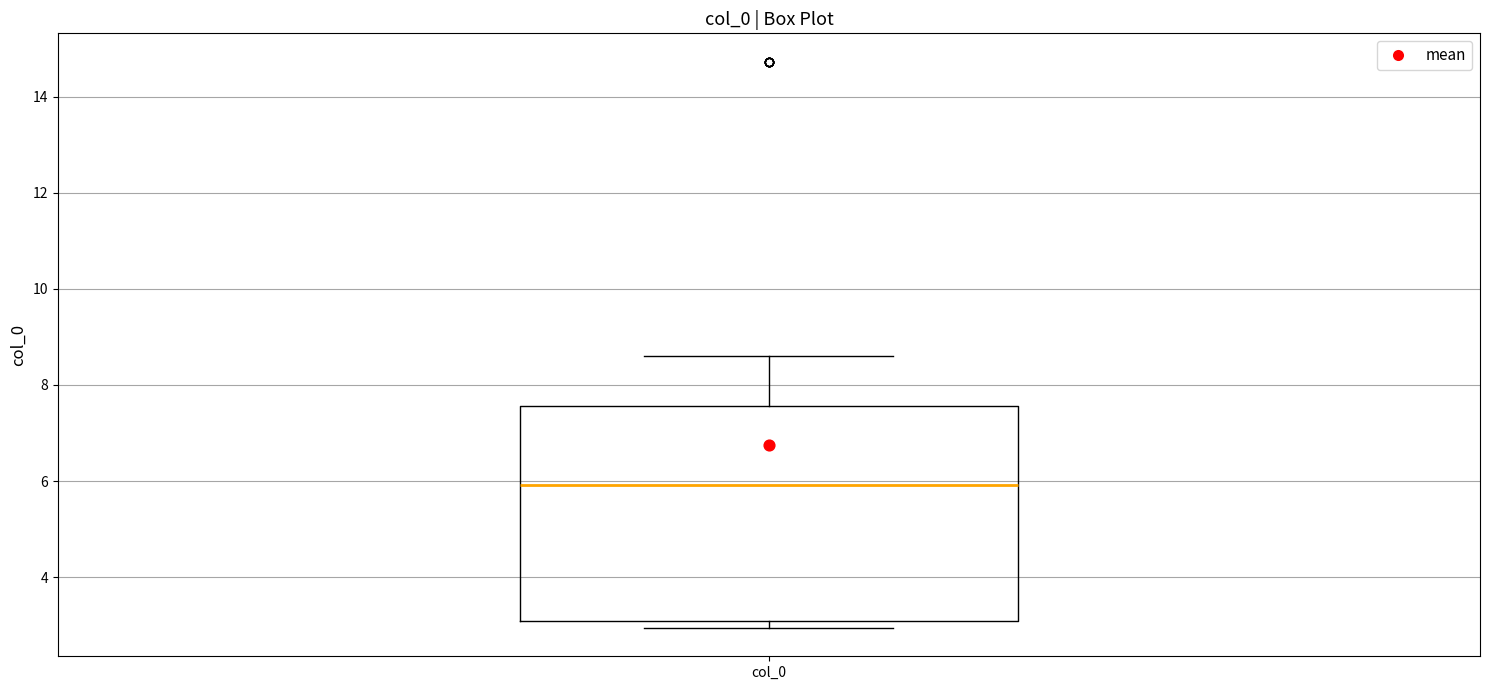

Read this box plot against the y-axis: the position of the median line, the range covered by the box, and the ends of both whiskers. The values are not printed on the chart, so give them approximately, as read against the axis.

median 6.0, box 3.0 to 7.6, whiskers 3.0 (just below the box's lower edge) to 8.6